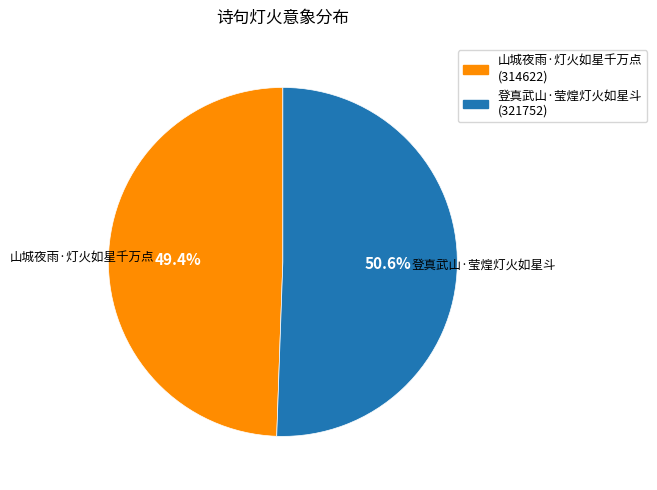

Is it true that 山城夜雨·灯火如星千万点 is 49% of the pie?

True